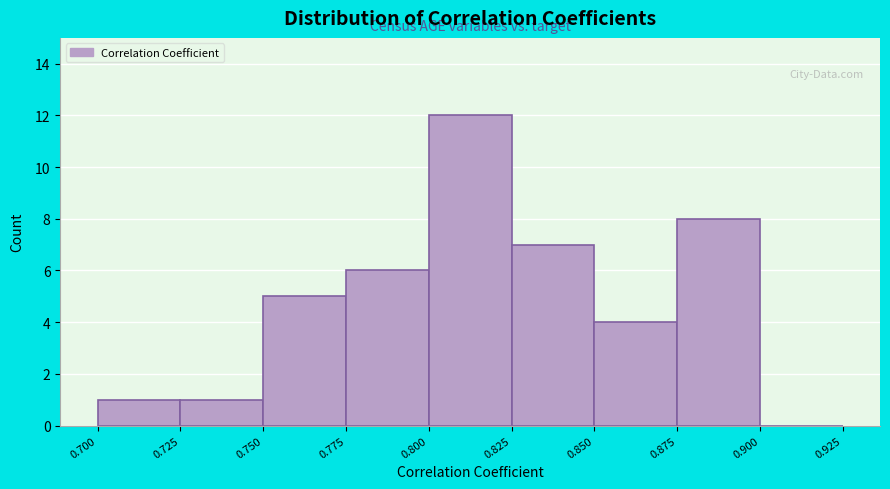

Reading left to right, list every bar in this chart as the range it spans on the x-axis followed by its height. The values are not printed on the chart, so give them approximately, as read against the axis.

0.700 to 0.725: 1
0.725 to 0.750: 1
0.750 to 0.775: 5
0.775 to 0.800: 6
0.800 to 0.825: 12
0.825 to 0.850: 7
0.850 to 0.875: 4
0.875 to 0.900: 8
0.900 to 0.925: 0